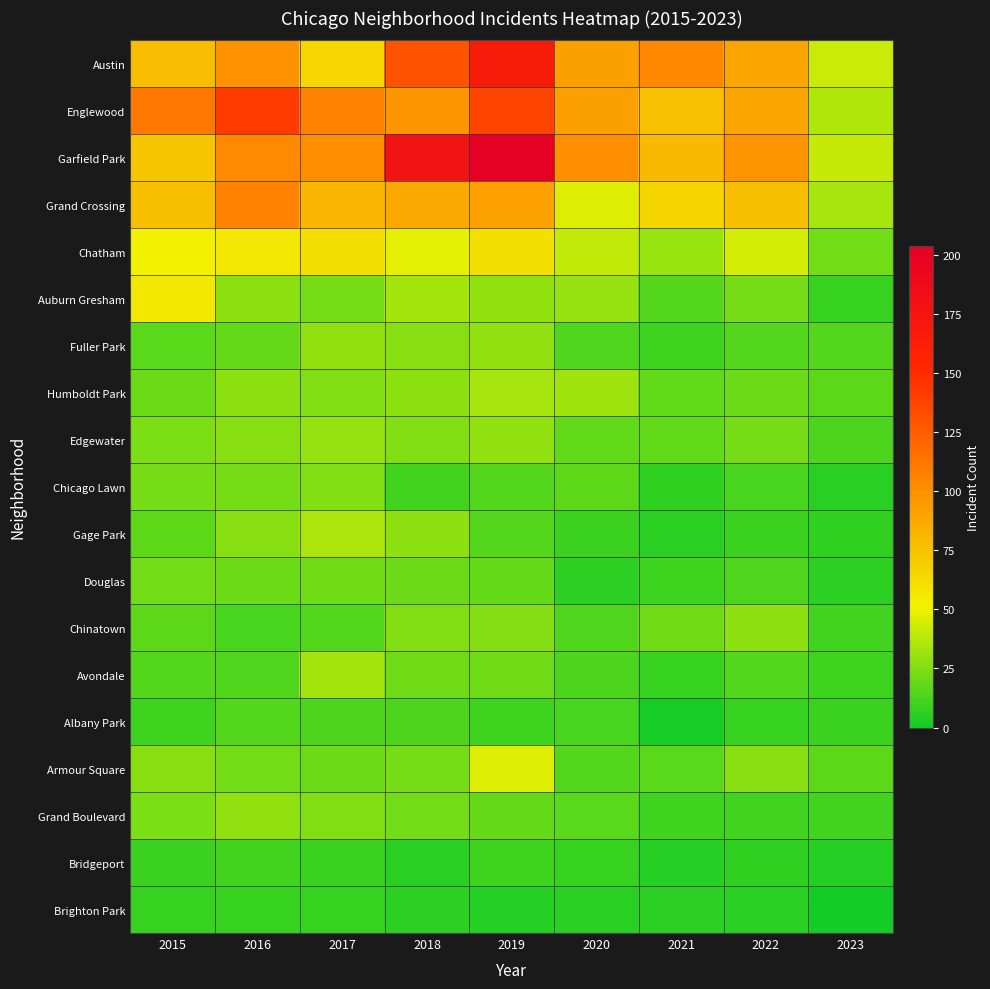

At which category is the sum across all series the highest?

2019